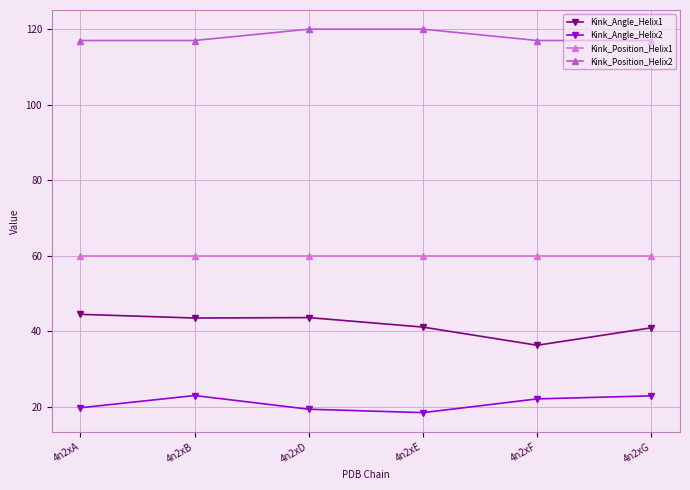

What is the spread (max minus min) of values at 4n2xD?

100.6